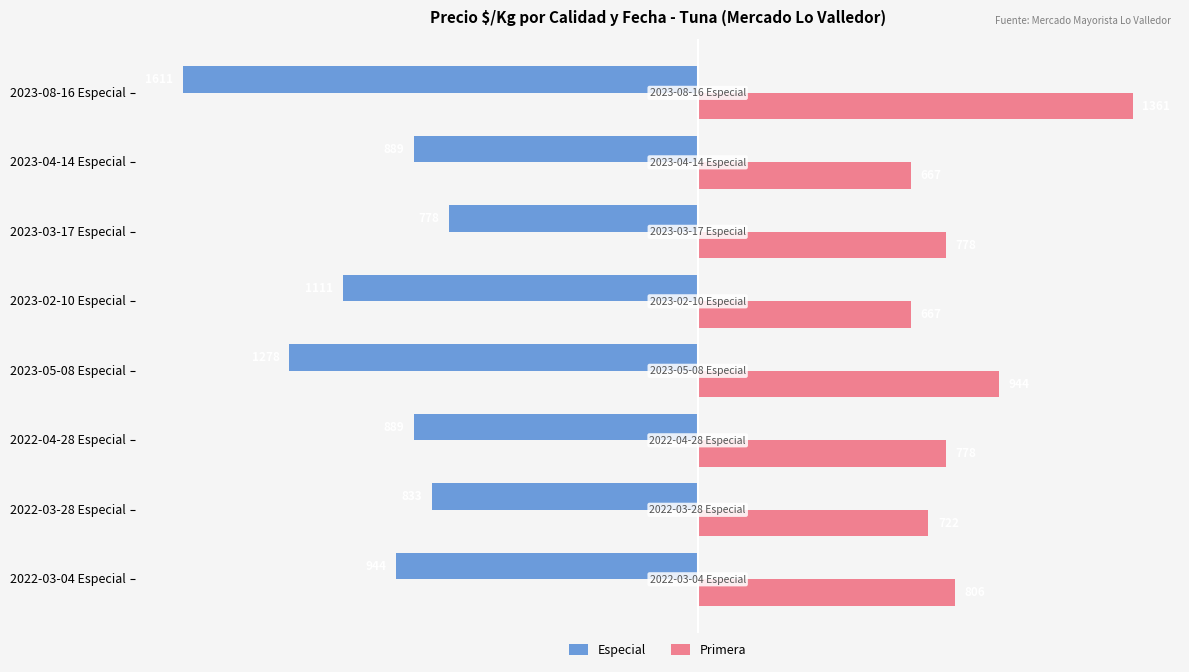

The value of Primera at 2022-03-04 Especial is 1447. True or false?

False